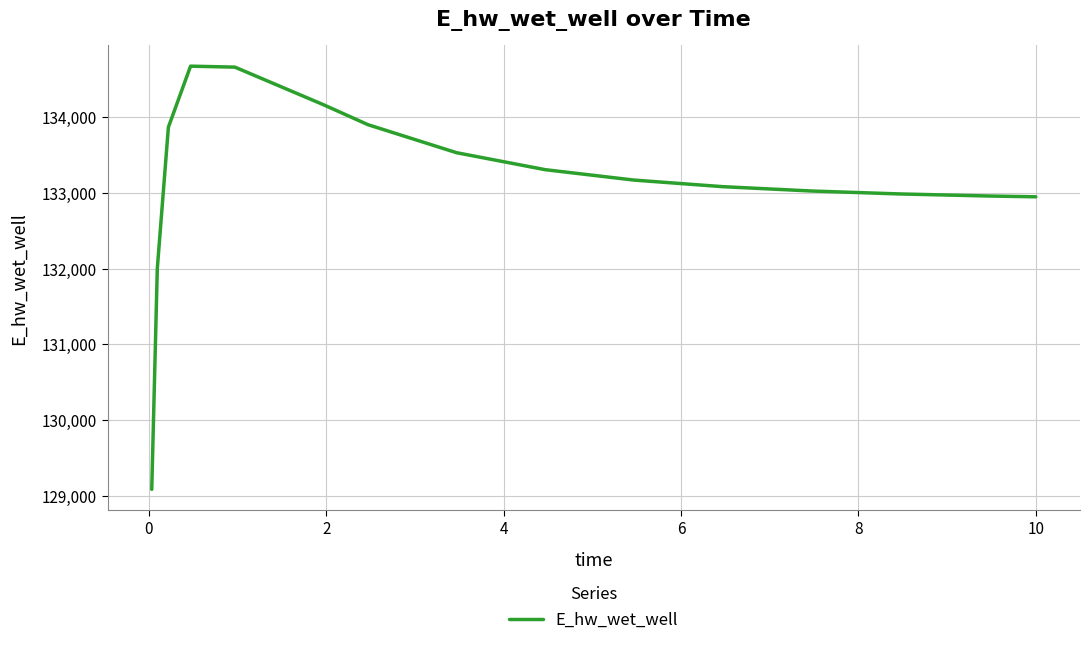

What is the maximum value shown in the chart?

134671.2